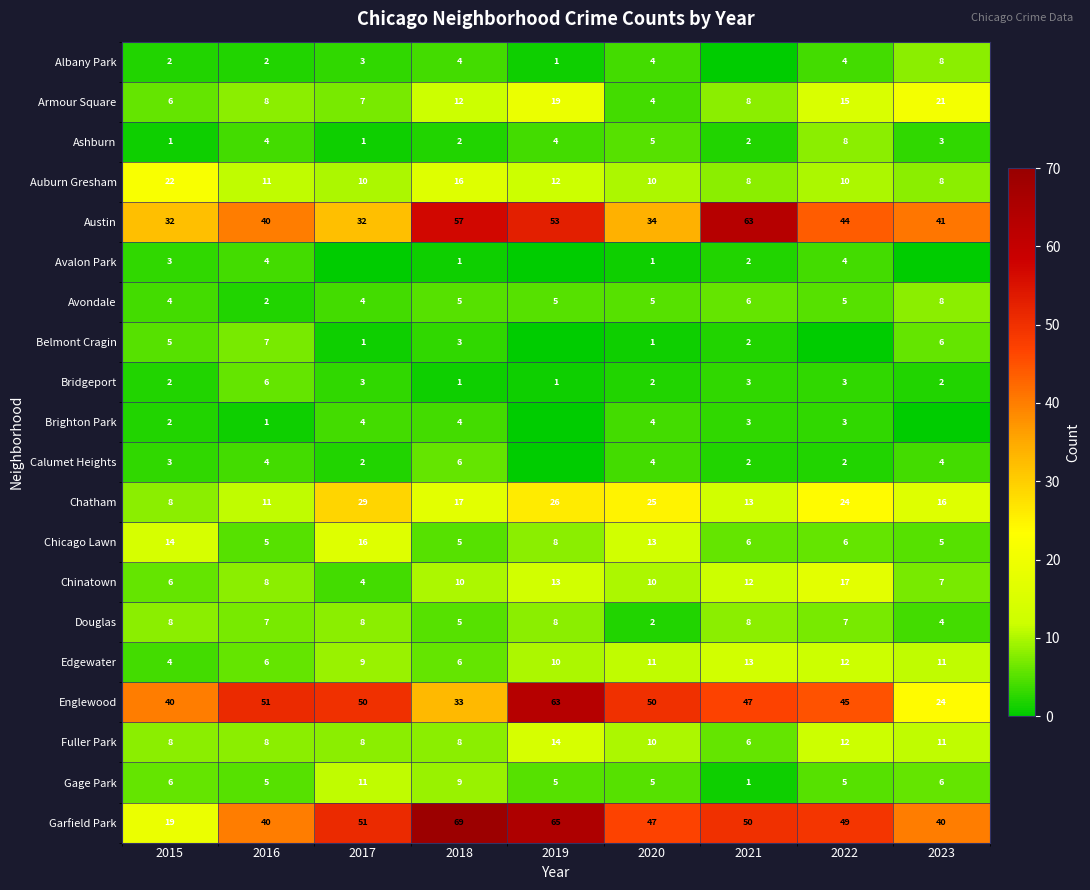

What is the difference between the second highest and second lowest values in the Douglas series?

4